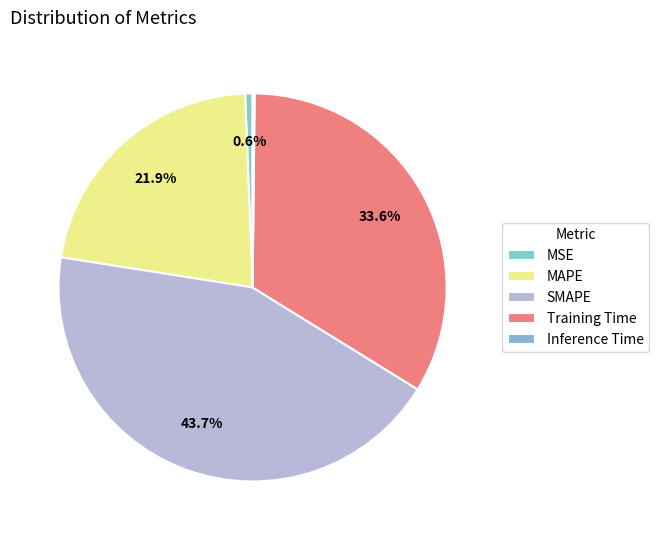

What is the smallest slice in the pie chart?

Inference Time